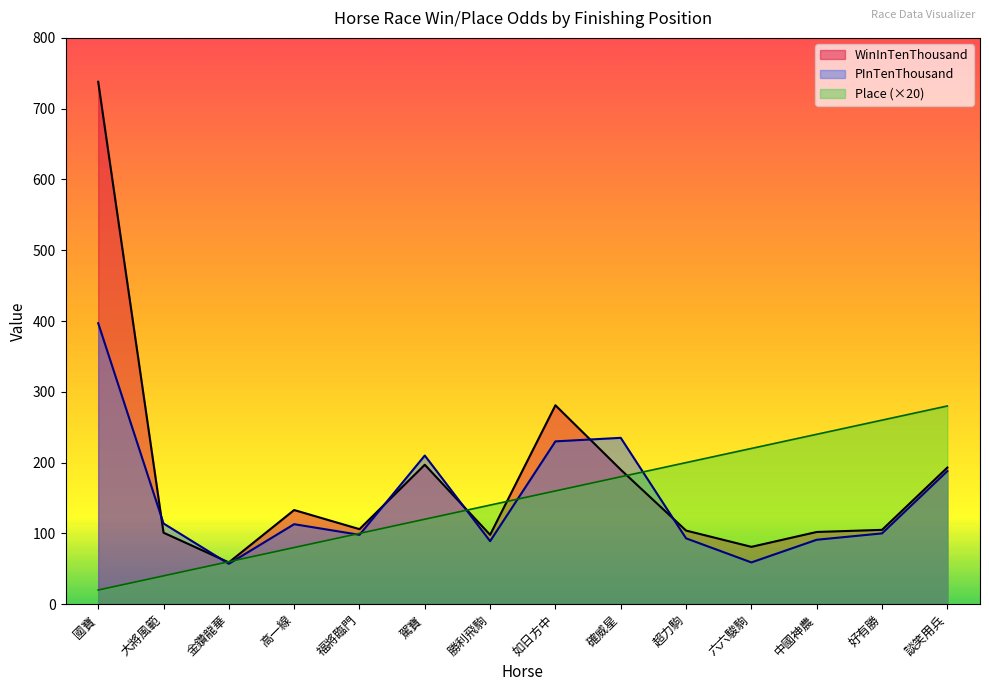

What position from the left is 金鑽龍華?

3